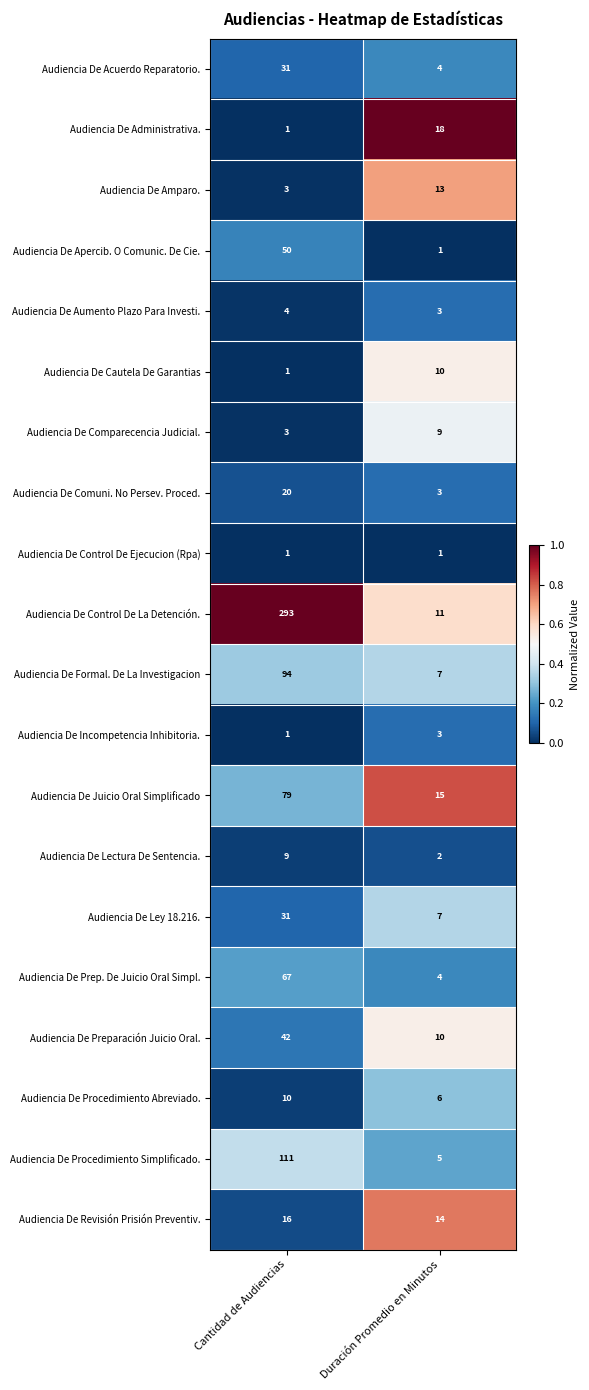

At which category is the sum across all series the highest?

Cantidad de Audiencias